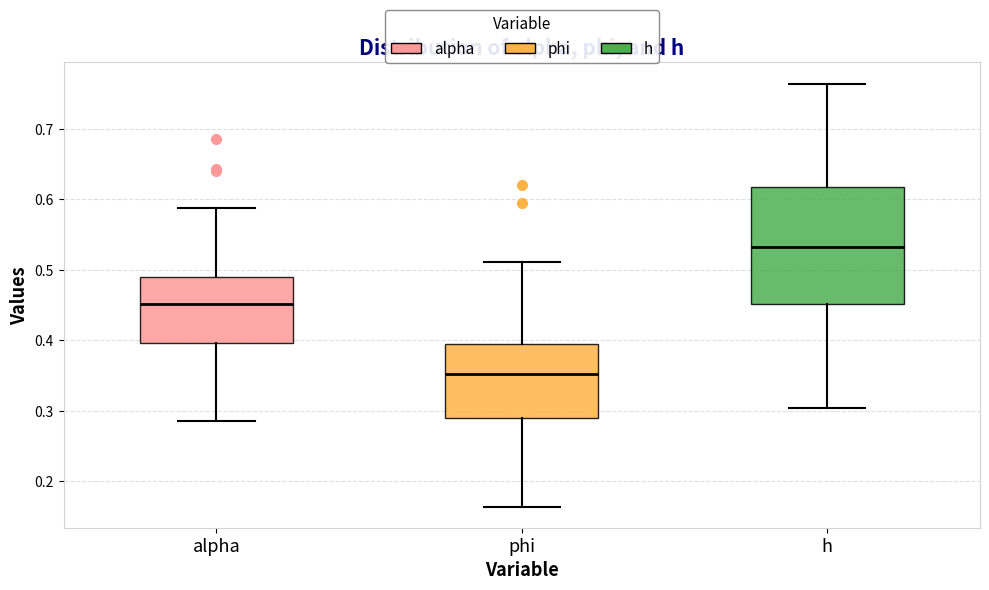

Where is the upper edge of the box for phi on the y-axis? The values are not printed on the chart, so give them approximately, as read against the axis.

0.39